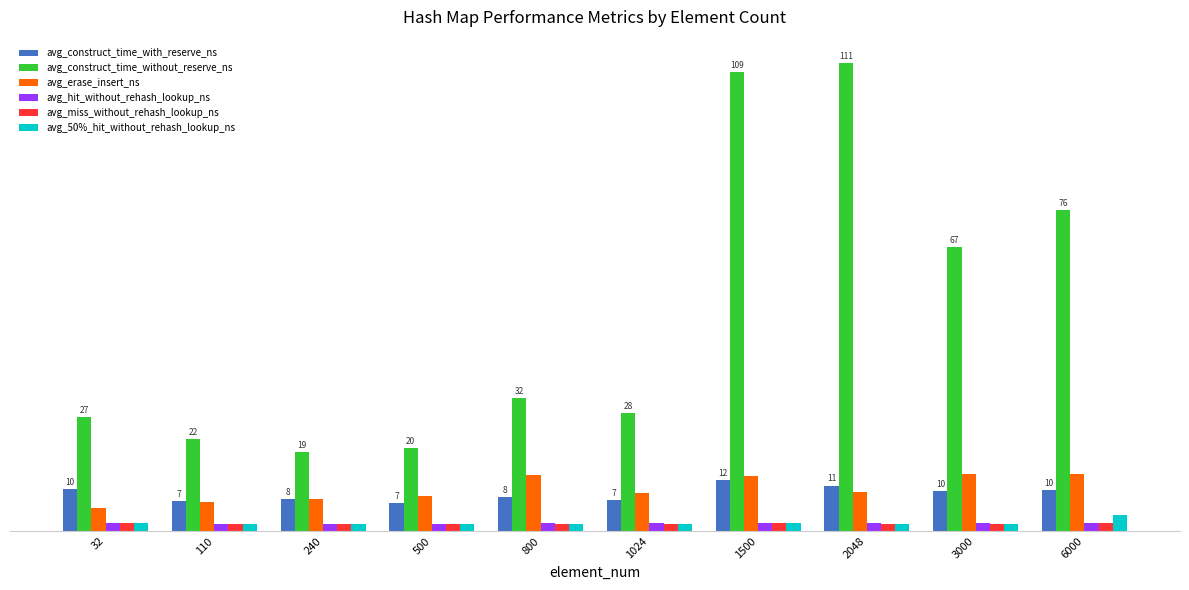

Does the chart contain stacked bars?

No